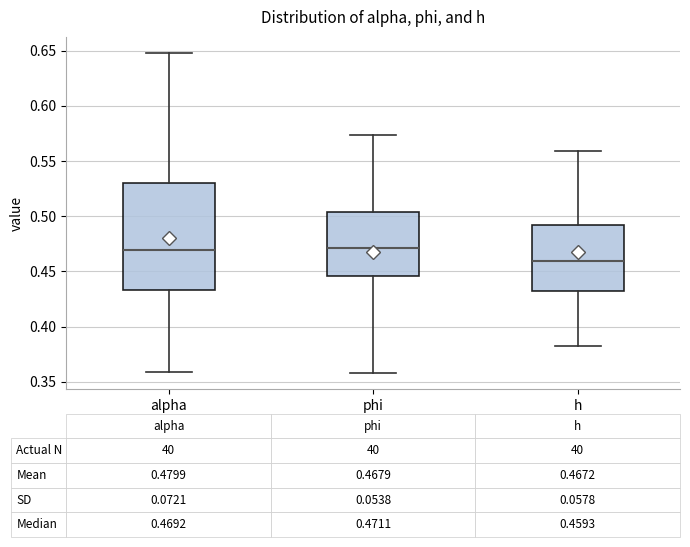

Which box is the tallest, from its lower edge to its upper edge?

alpha